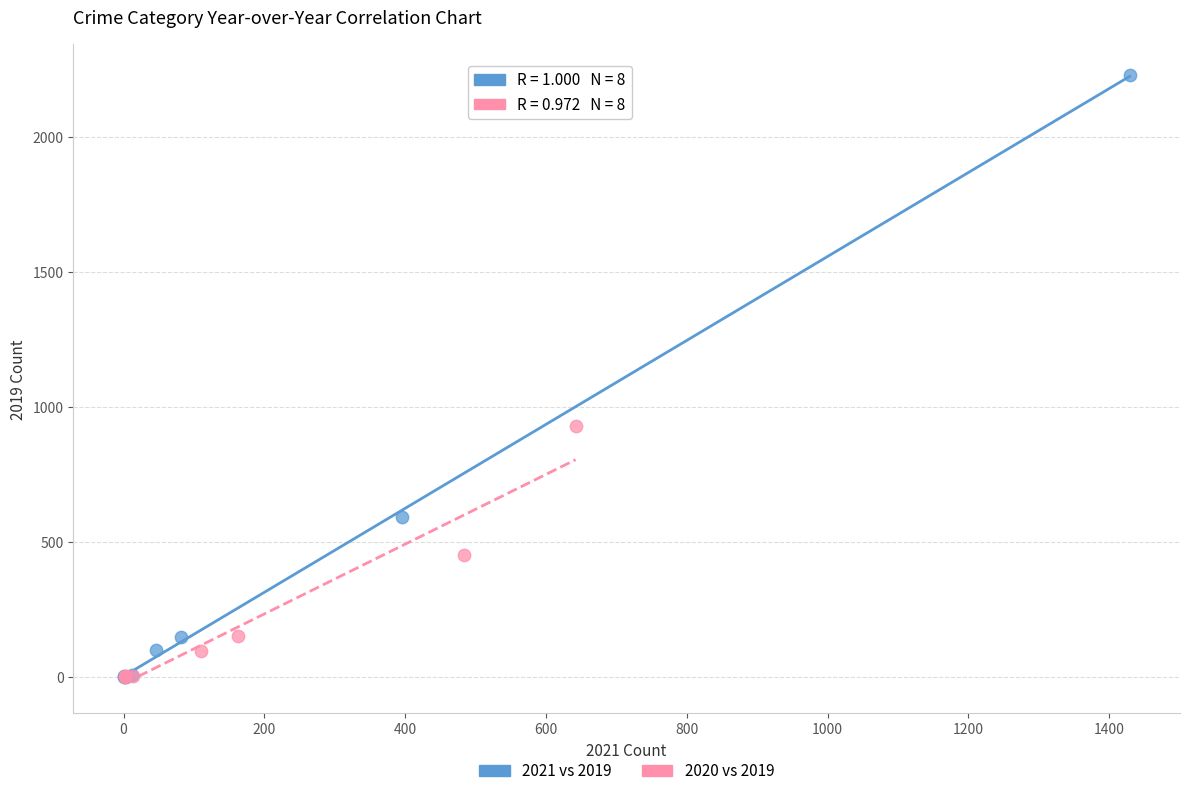

Which series has the largest Y range (max minus min)?

2021 vs 2019